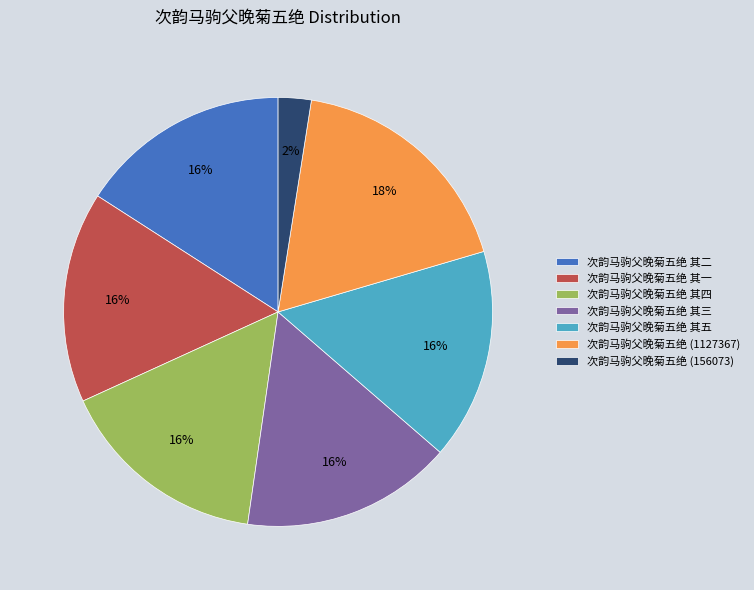

Which category has the smallest portion of the pie?

次韵马驹父晚菊五绝 (156073)